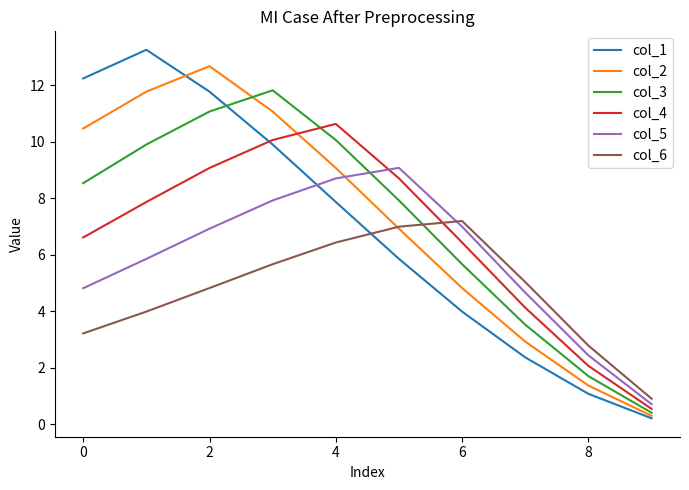

List the series in order of their peak value, lowest first.

col_6, col_5, col_4, col_3, col_2, col_1